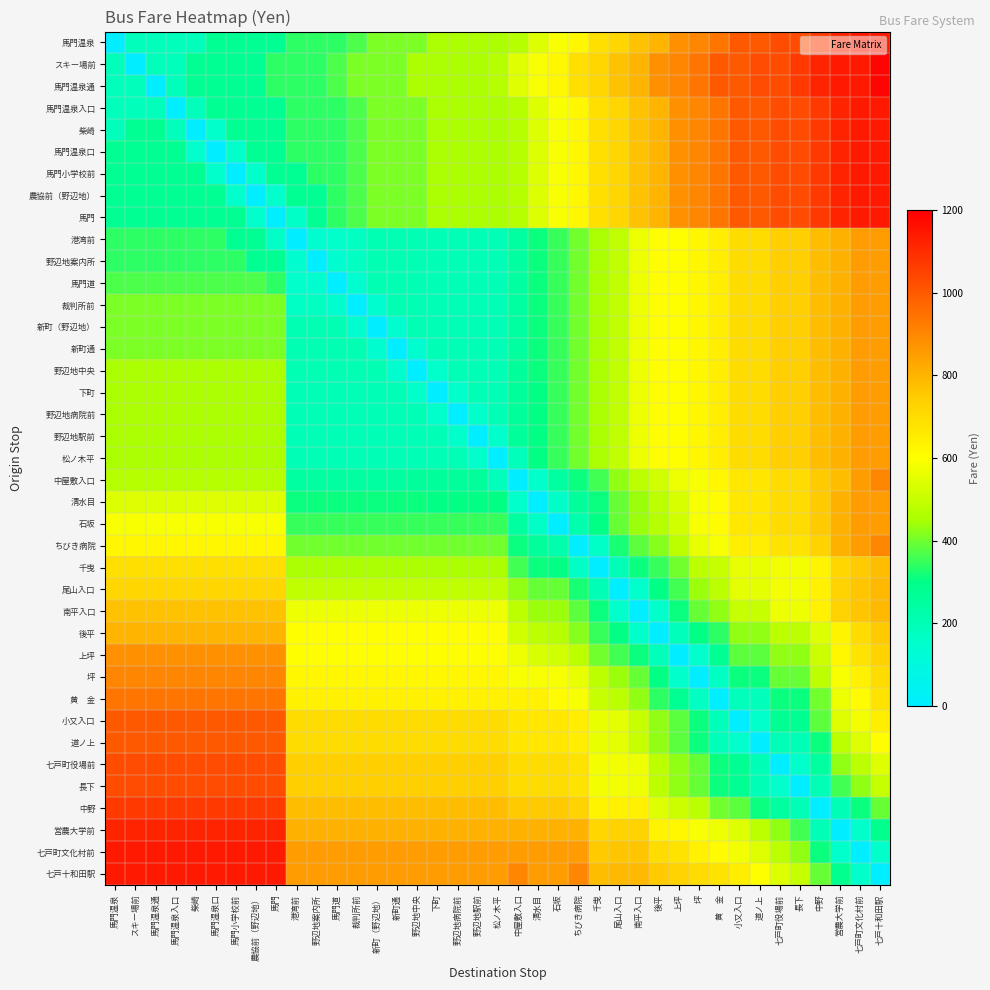

At which category is the sum across all series the highest?

七戸十和田駅